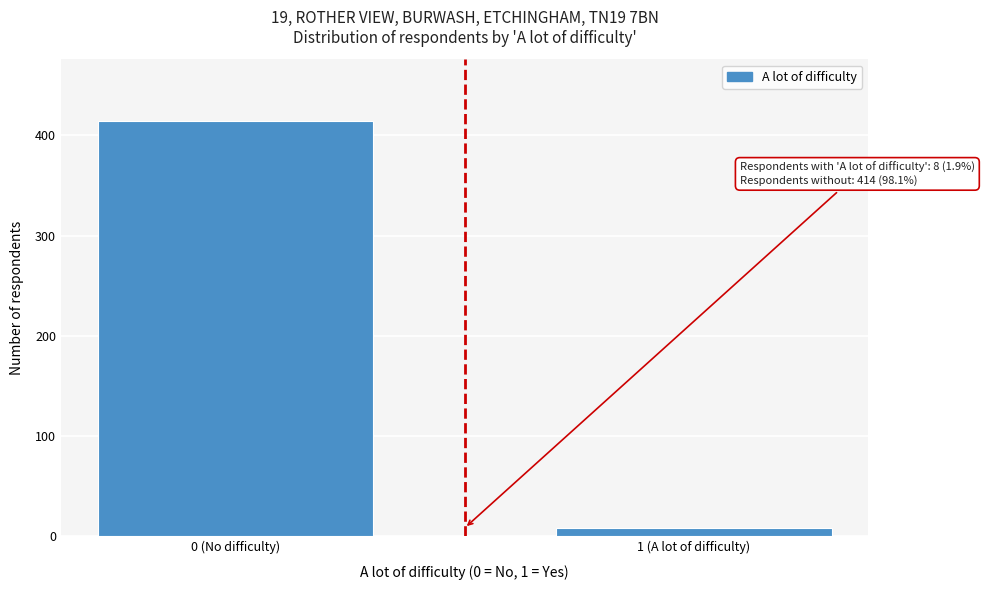

Reading left to right, transcribe all the data shown in this chart.

414	8